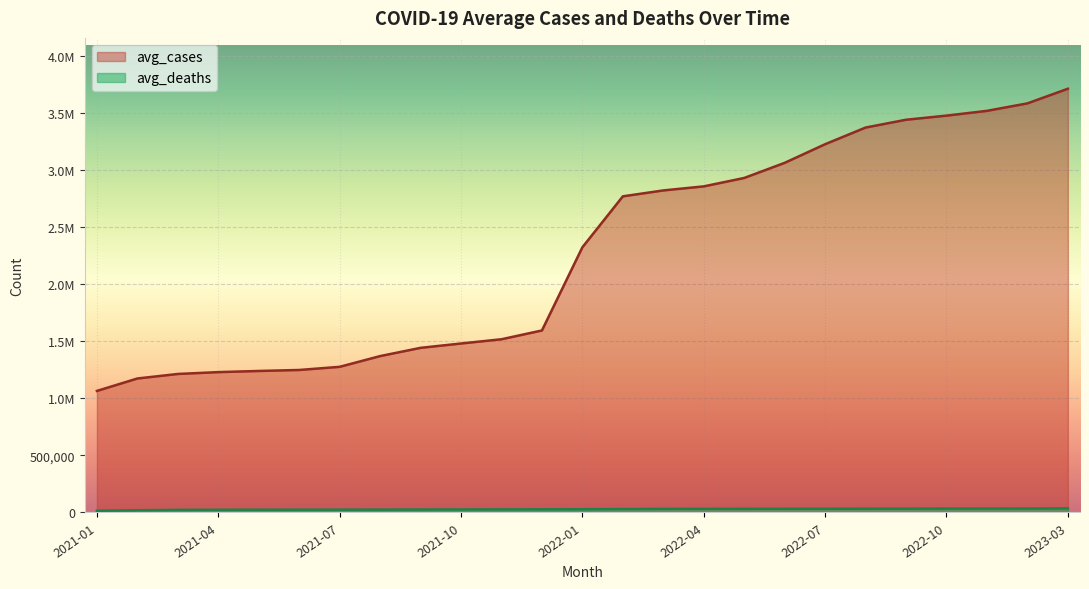

True or false: avg_cases and avg_deaths intersect in this chart.

False